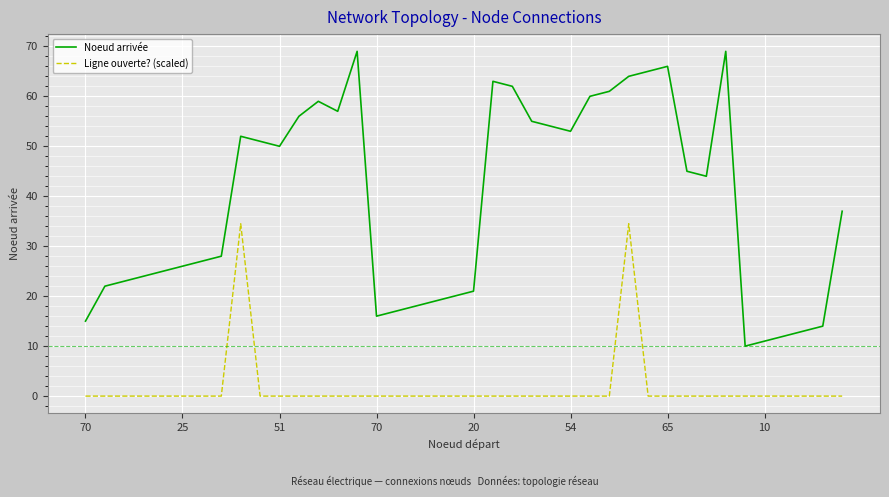

What is the difference between the maximum and minimum values in the Noeud arrivée series?

59.0